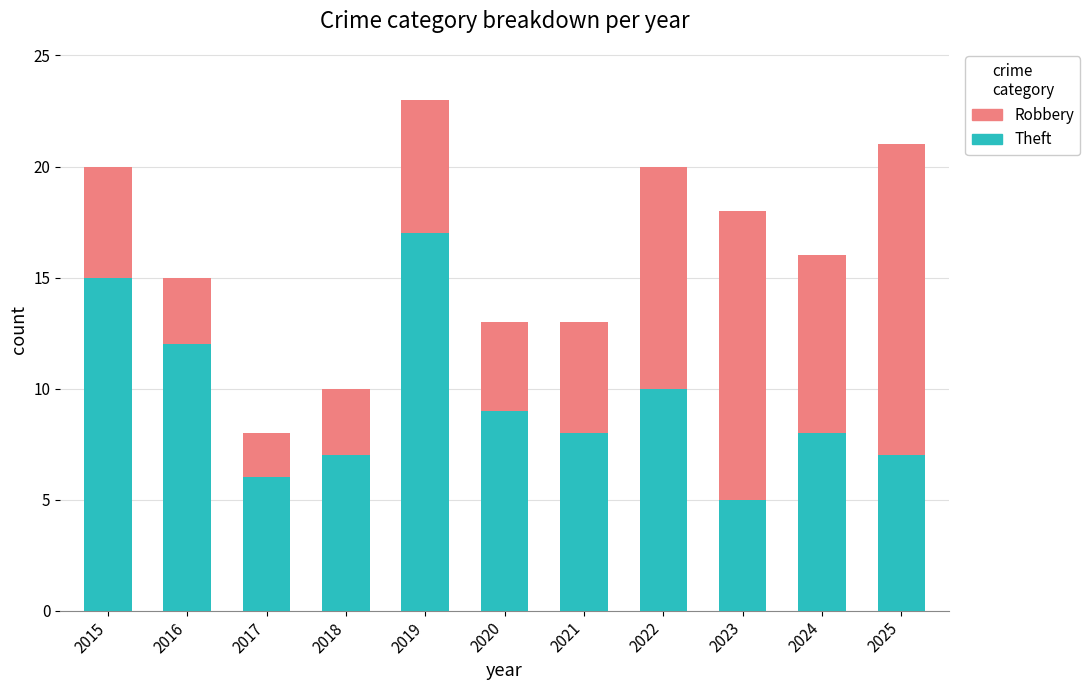

Reading left to right, list the values for the Theft series.

2015=15	2016=12	2017=6	2018=7	2019=17	2020=9	2021=8	2022=10	2023=5	2024=8	2025=7